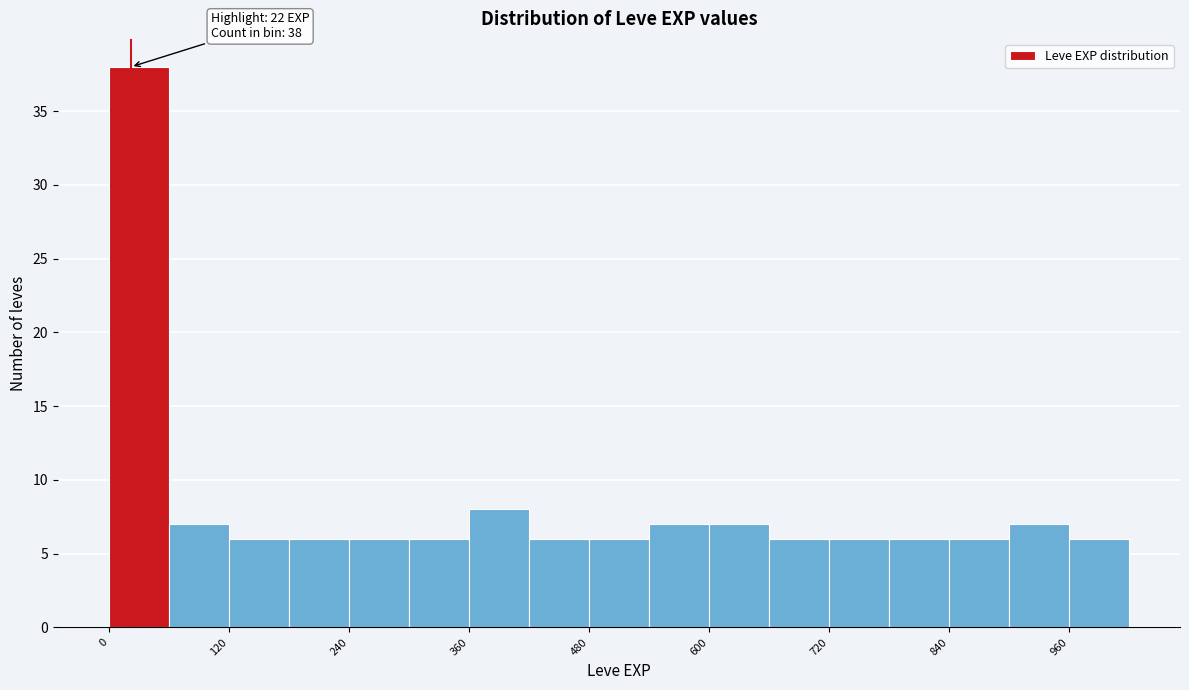

Around what value on the x-axis is the tallest bar? Give the approximate position of its centre, as read against the axis.

40